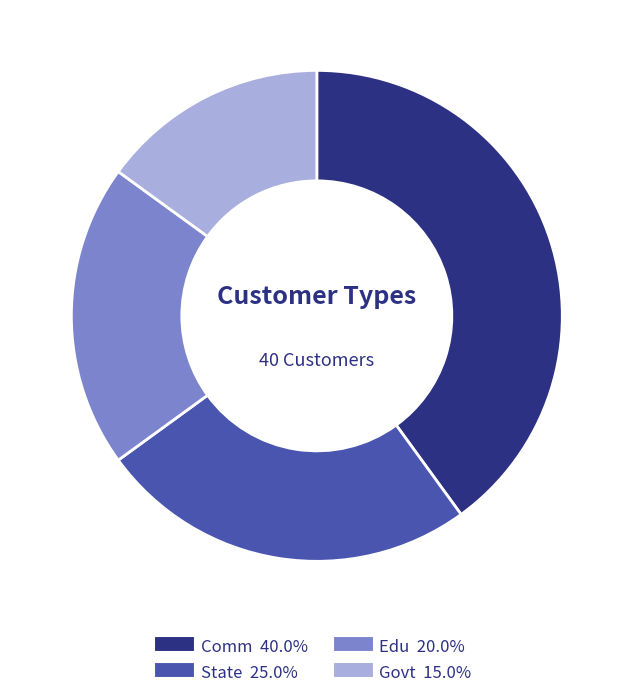

Rank the categories by value from lowest to highest.

Govt, Edu, State, Comm